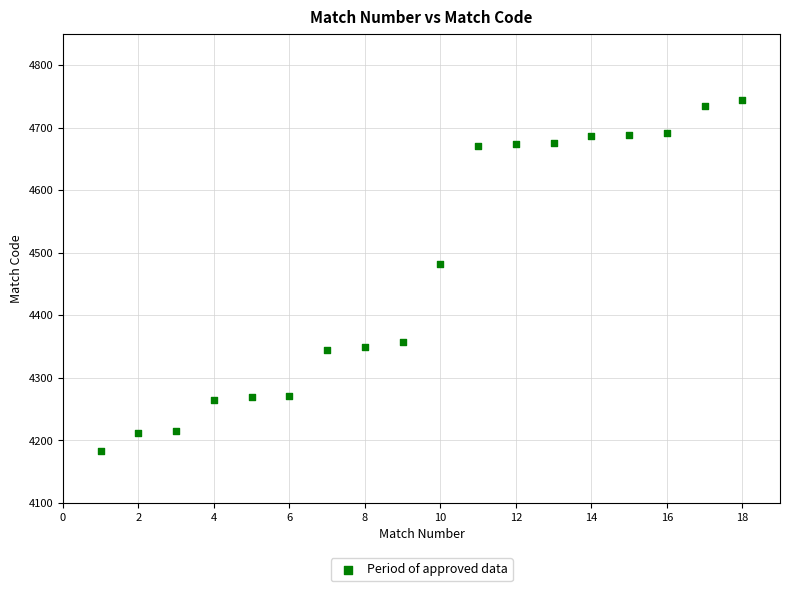

What is the range of X values (max minus min)?

17